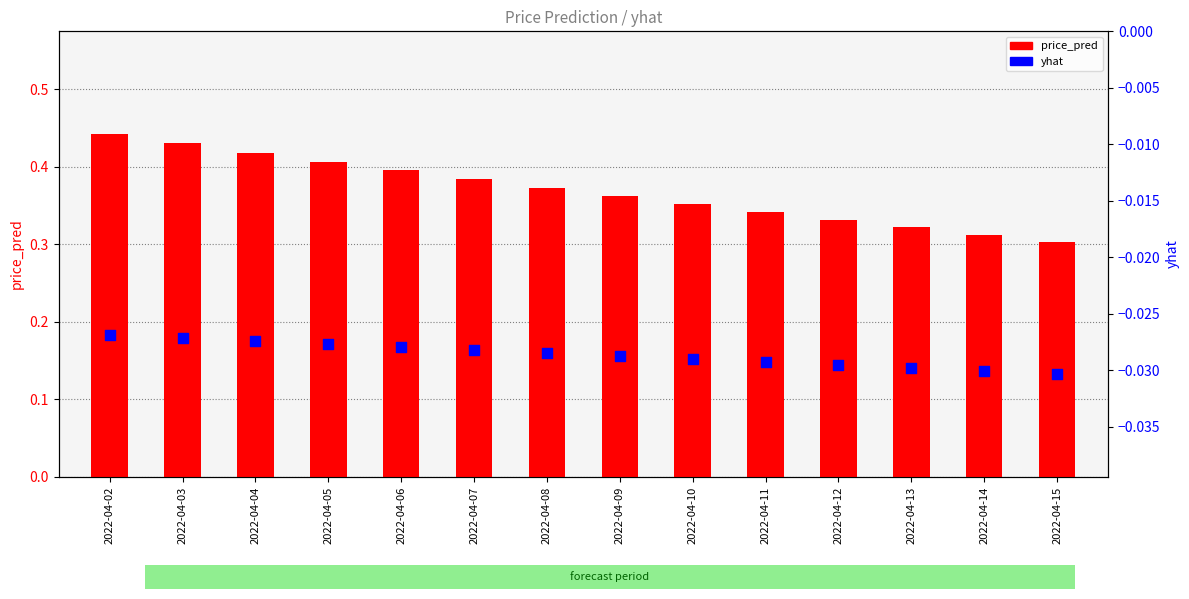

At which category is the sum across all series the highest?

2022-04-02